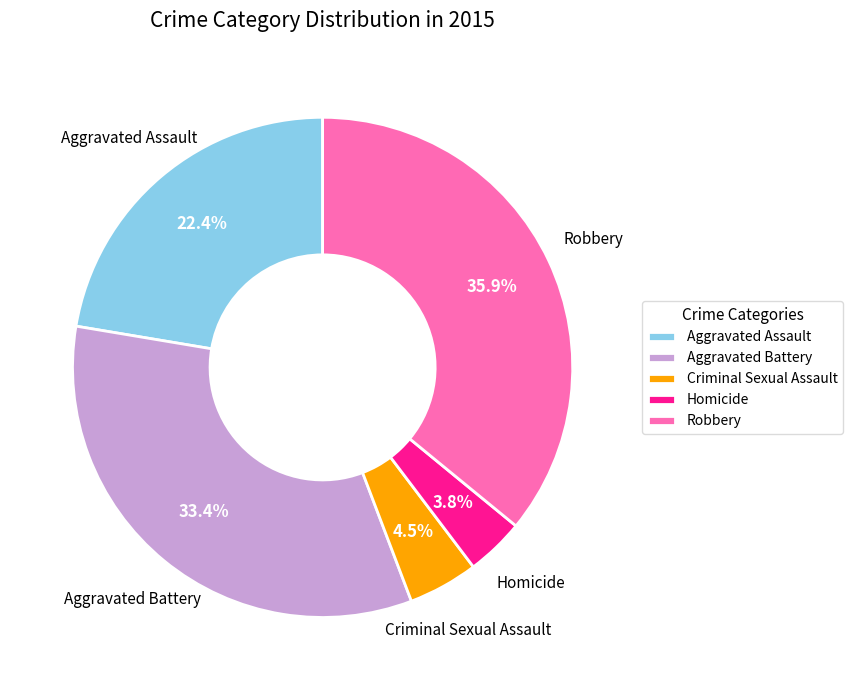

Which has a higher value, Robbery or Homicide?

Robbery